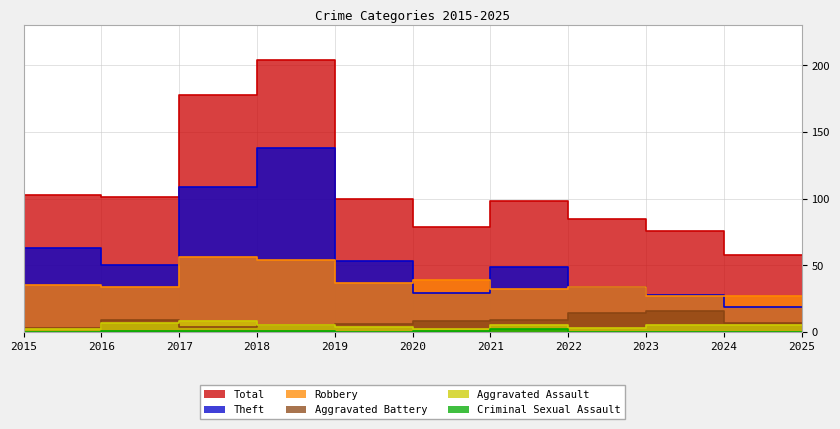

Which series changed the most between 2020 and 2024?

Theft